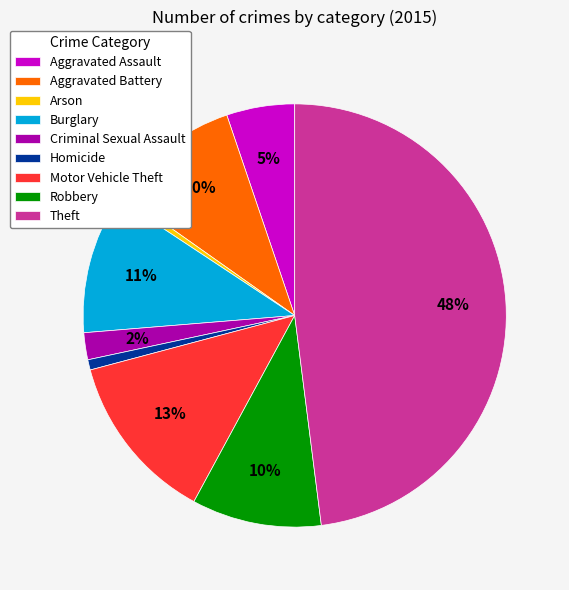

Is it true that Aggravated Assault is 1% of the pie?

False